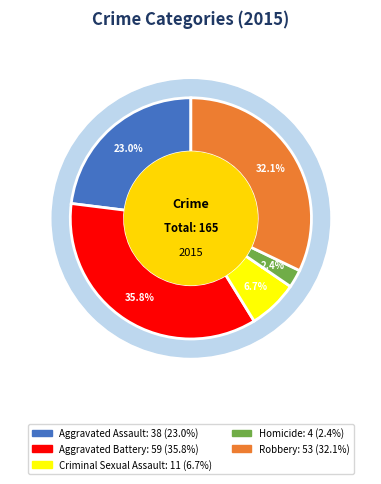

Count the number of slices in the pie.

5